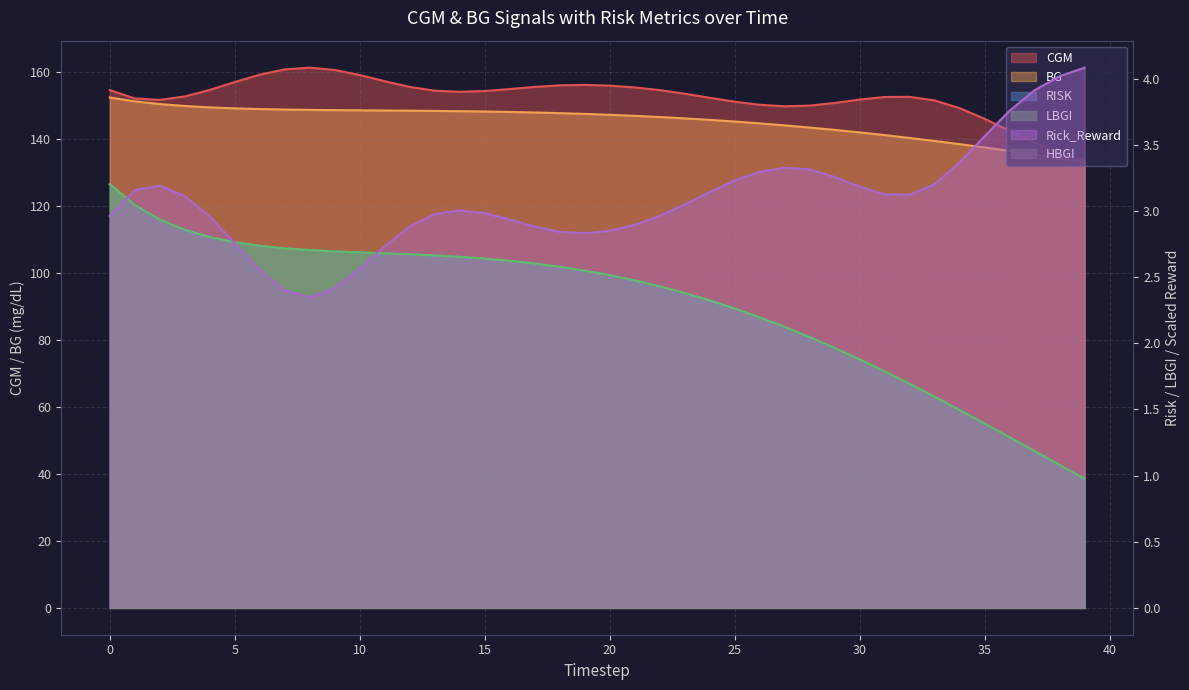

True or false: BG and CGM intersect in this chart.

False